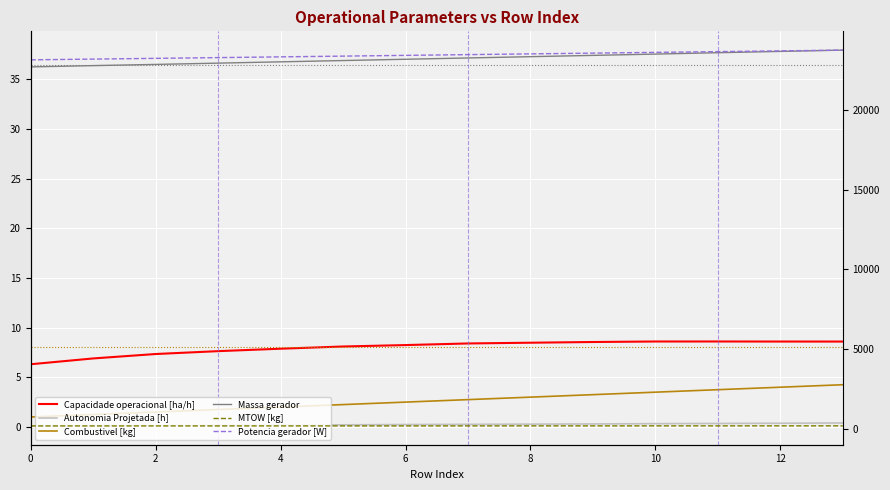

What value does the Massa gerador series have at 0?

36.3